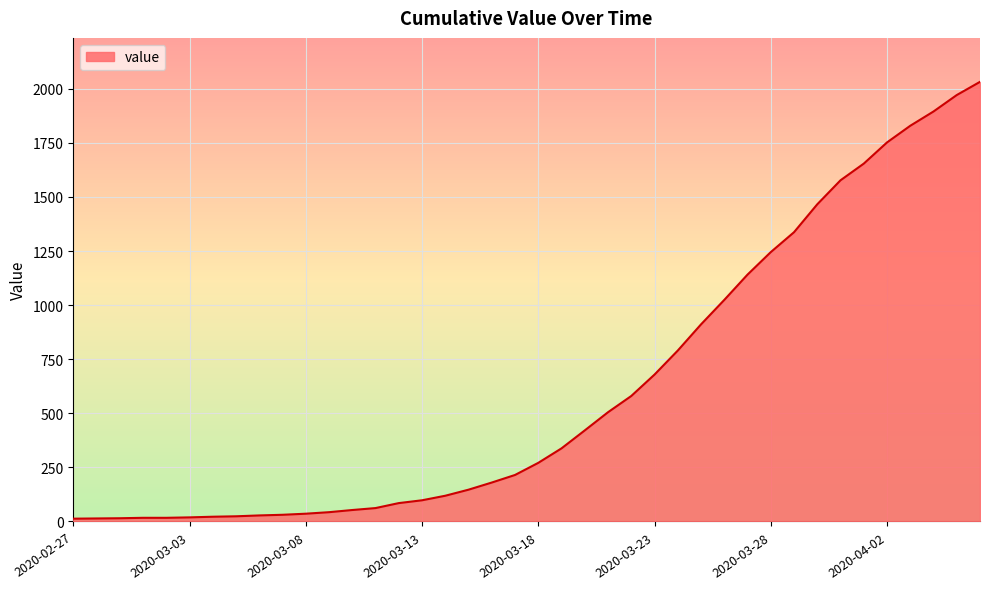

What is the maximum value shown in the chart?

2032